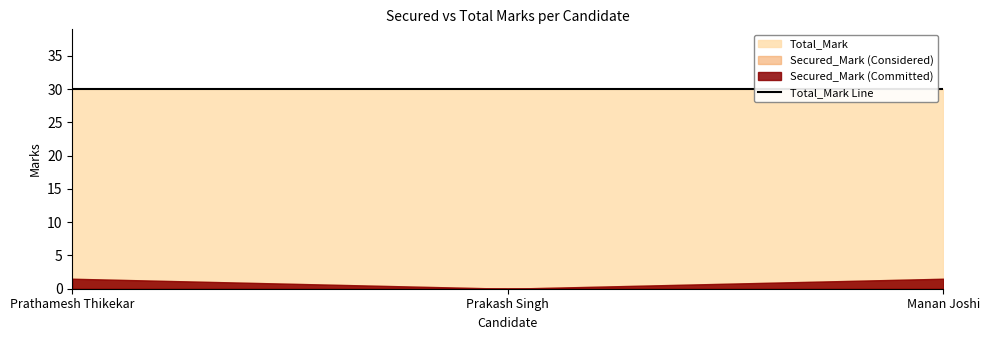

At which category does the chart reach its peak across all series?

Prathamesh Thikekar